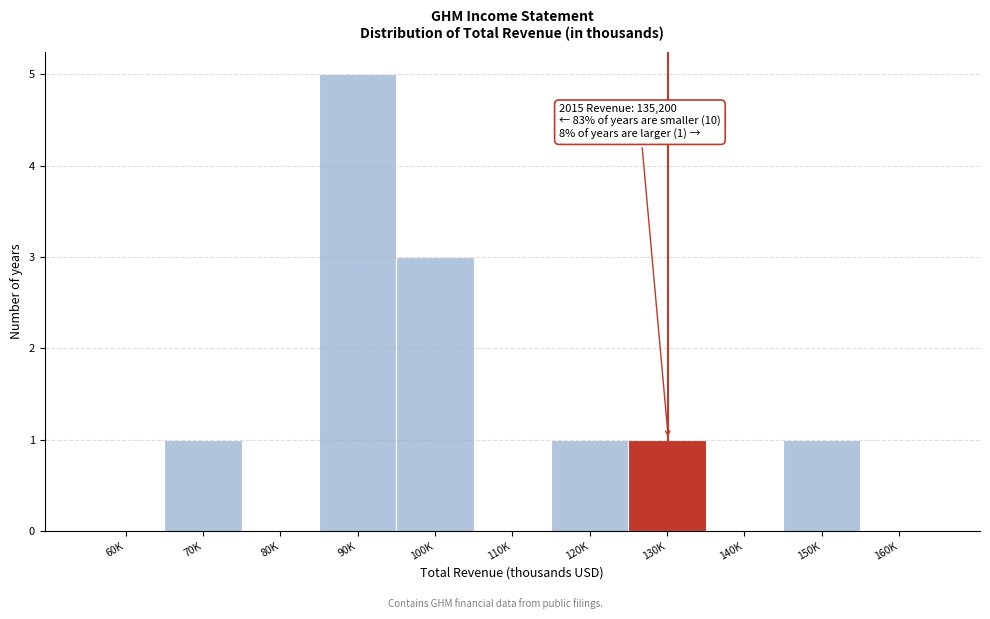

Reading right to left, transcribe all the data shown in this chart.

160K=0	150K=1	140K=0	130K=1	120K=1	110K=0	100K=3	90K=5	80K=0	70K=1	60K=0